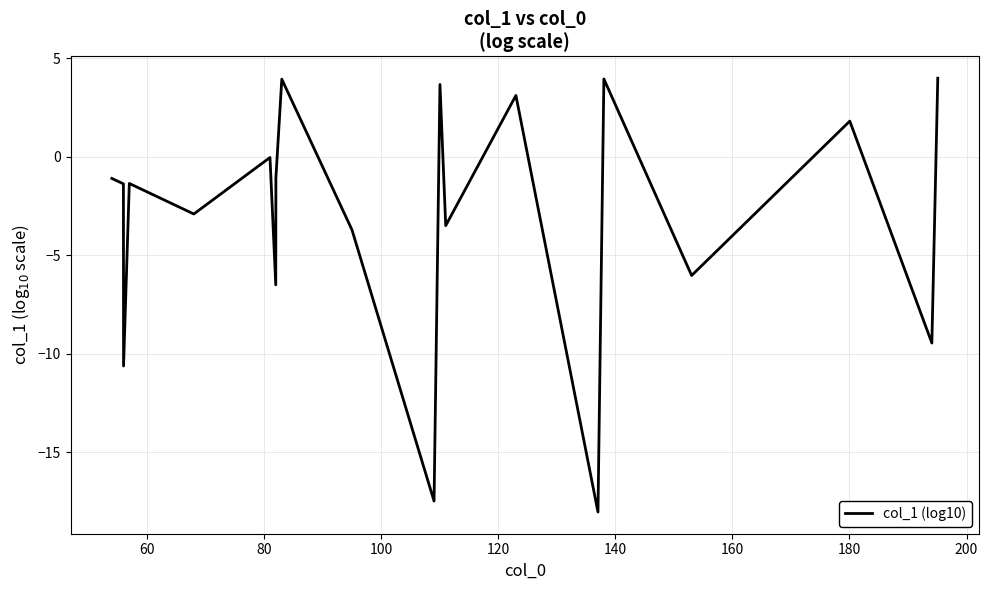

What is the maximum value shown in the chart?

4.0